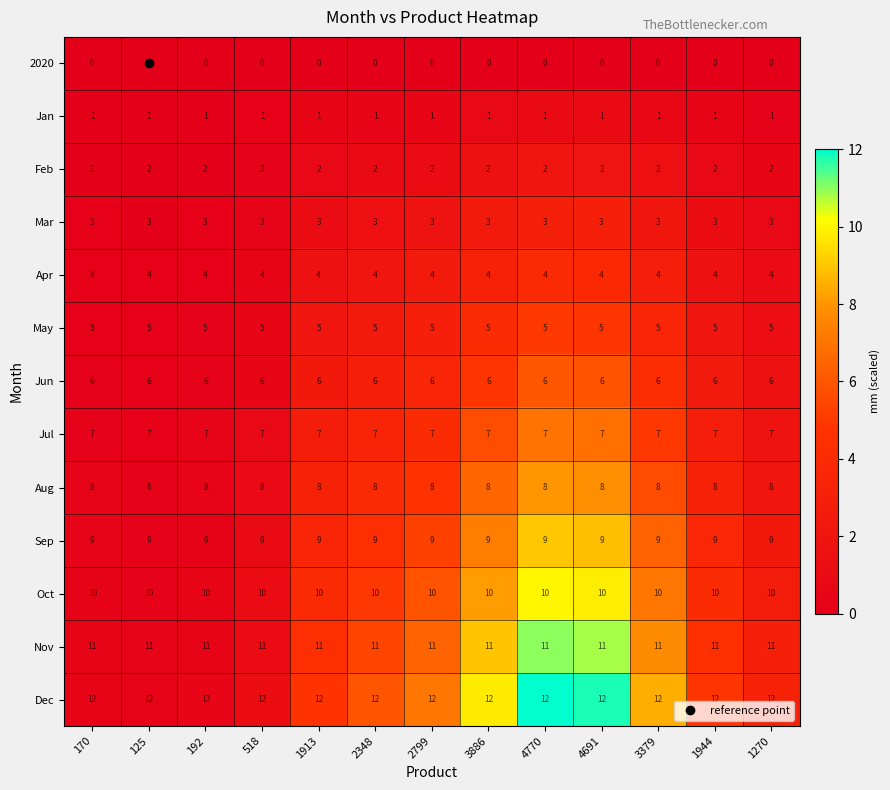

What is the sum of the Apr values at 4691 and 125?

8